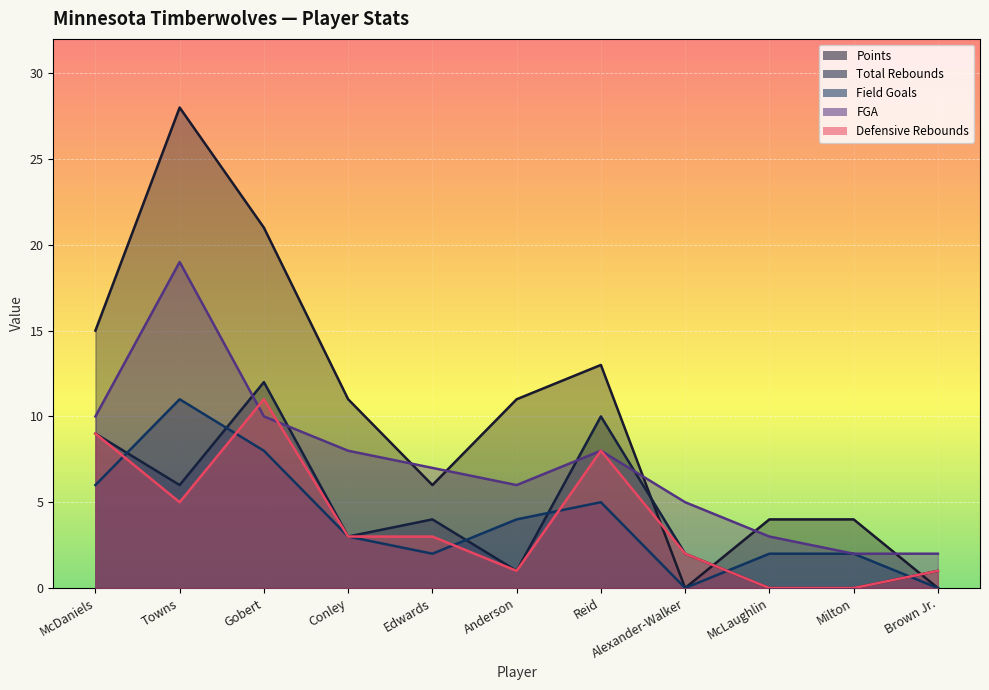

How many values in the Points series are below 11?

5